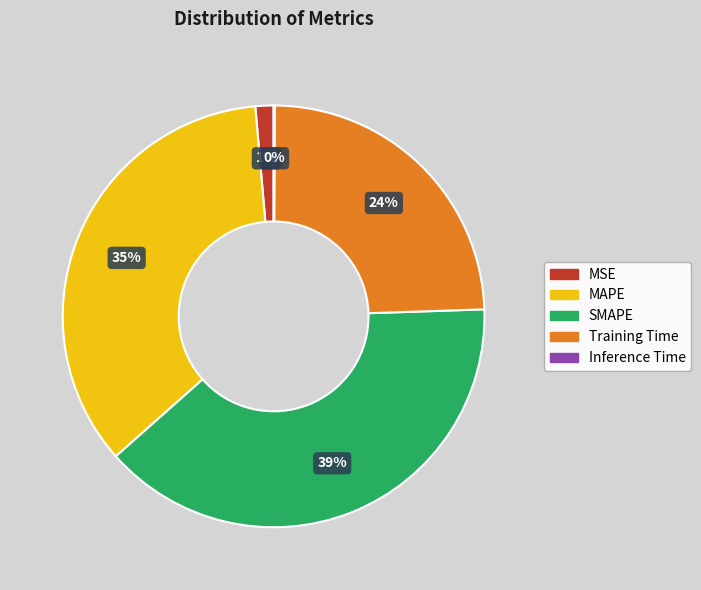

Which slice is the largest?

SMAPE